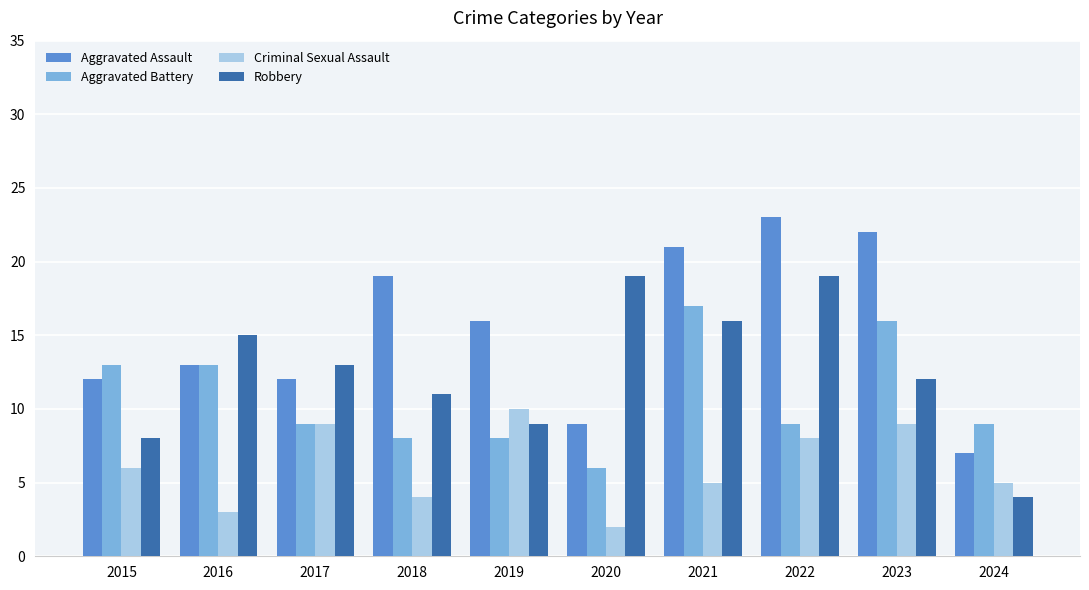

Which series has the largest total across all categories?

Aggravated Assault